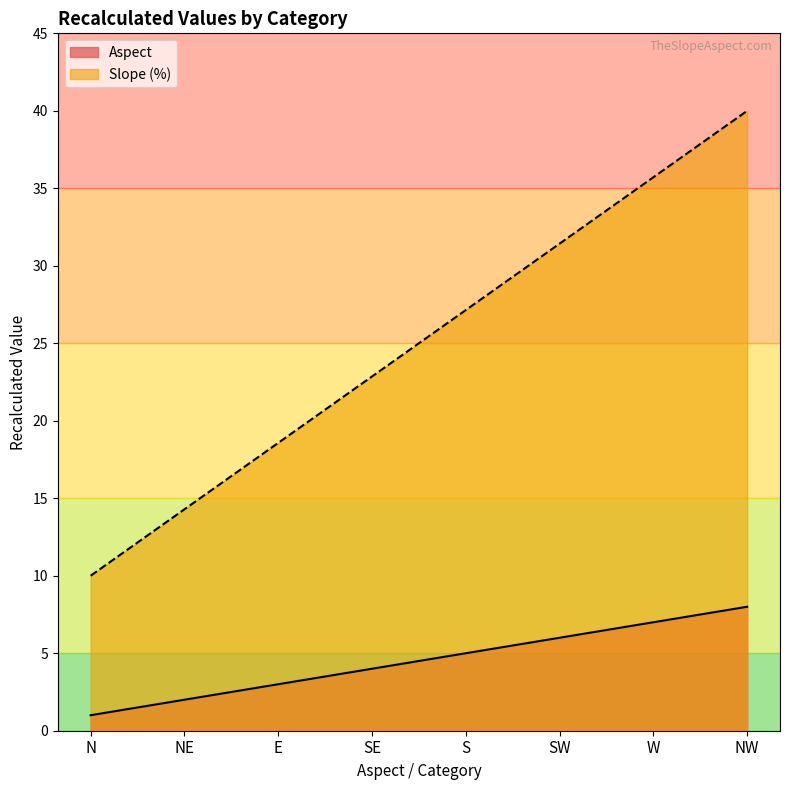

Does the chart display data point markers on the line(s)?

No